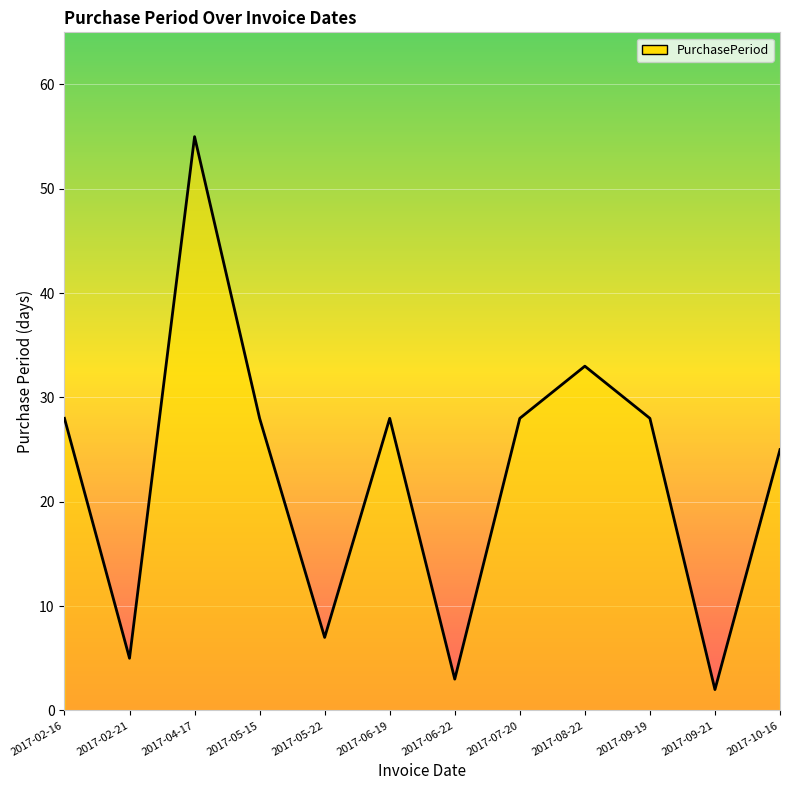

What is the sum of all values?

270